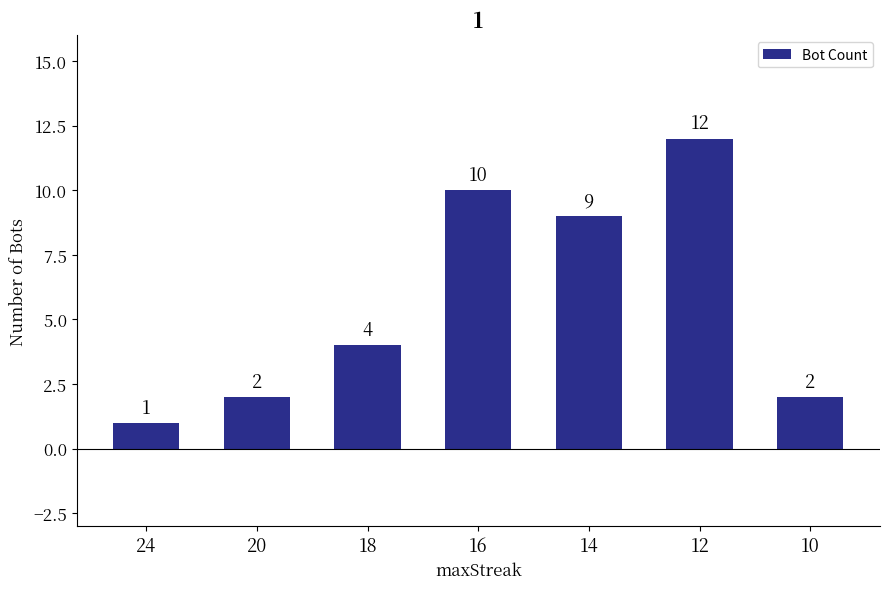

Count the number of categories in the chart.

7